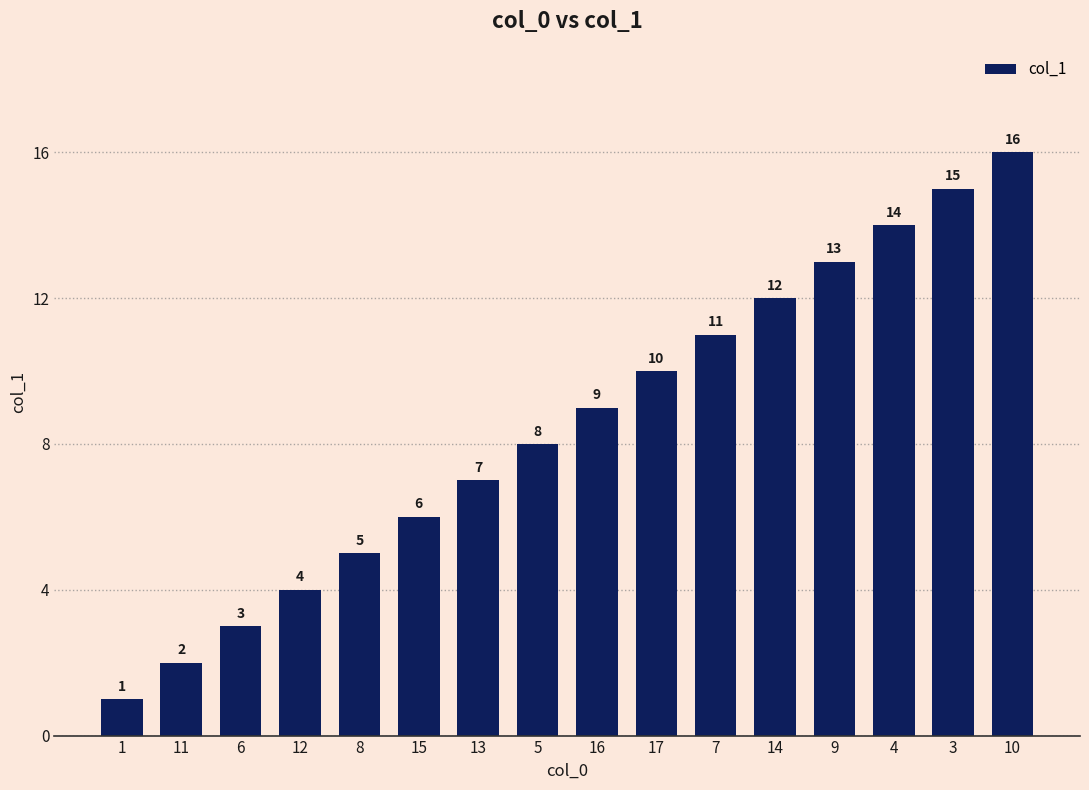

What is the sum of all values?

136